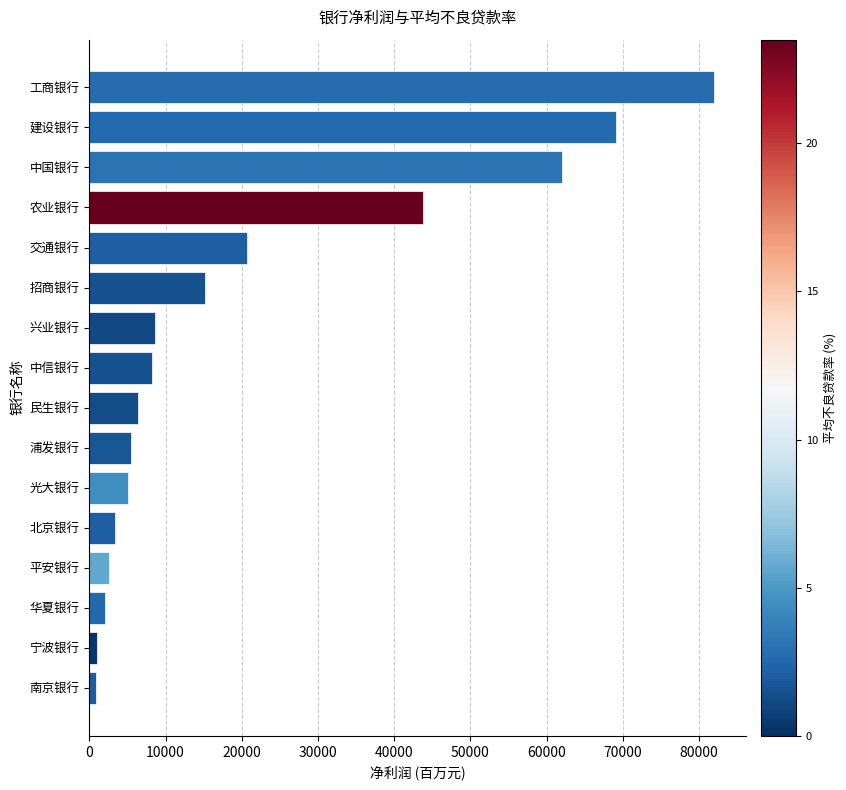

What is the ratio of the value at 工商银行 to the value at 光大银行?

16.3